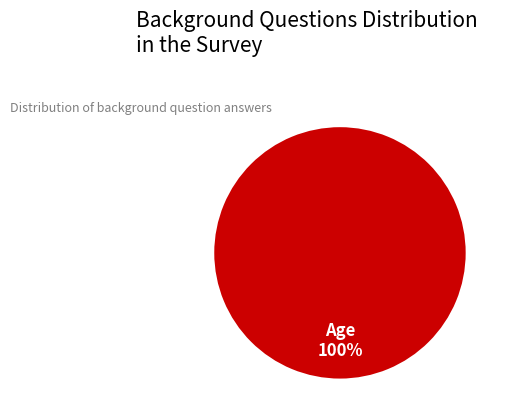

Does Age represent more than half of the total?

Yes